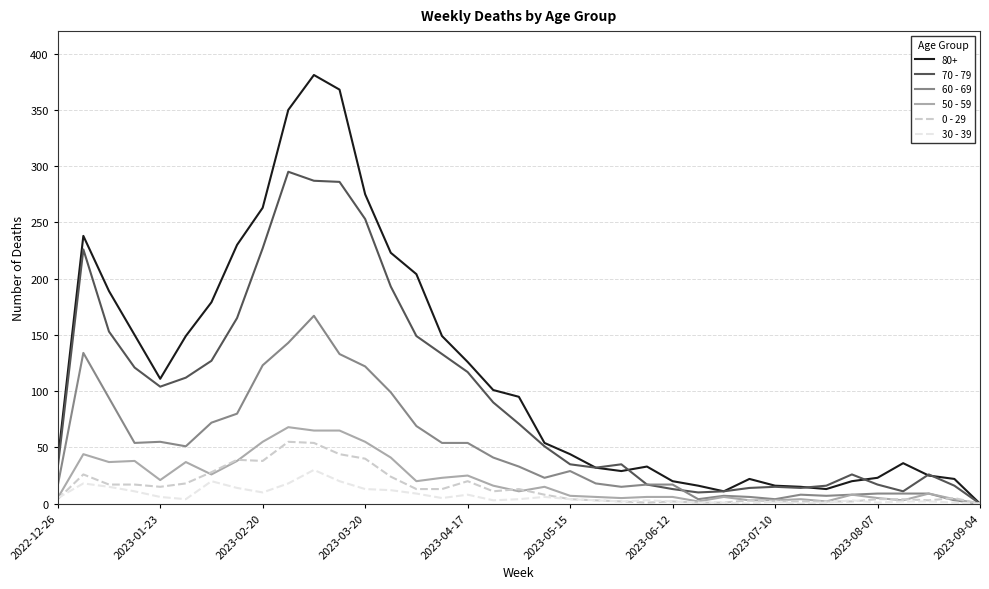

How many lines are shown in the chart?

6